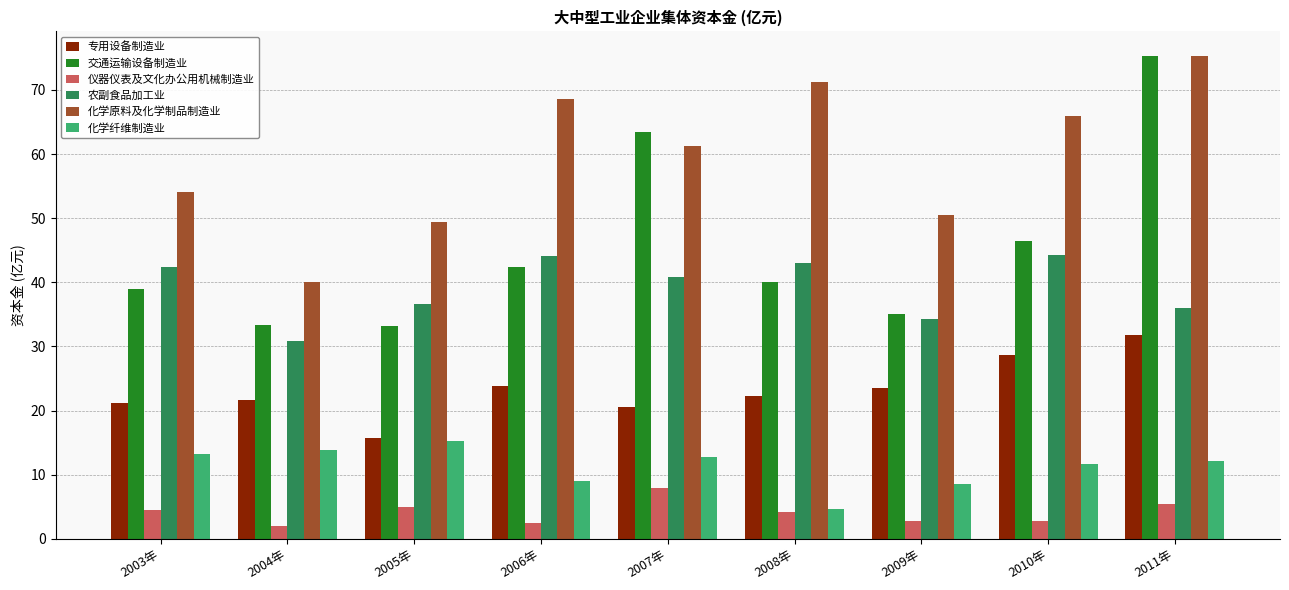

Does the chart contain stacked bars?

No